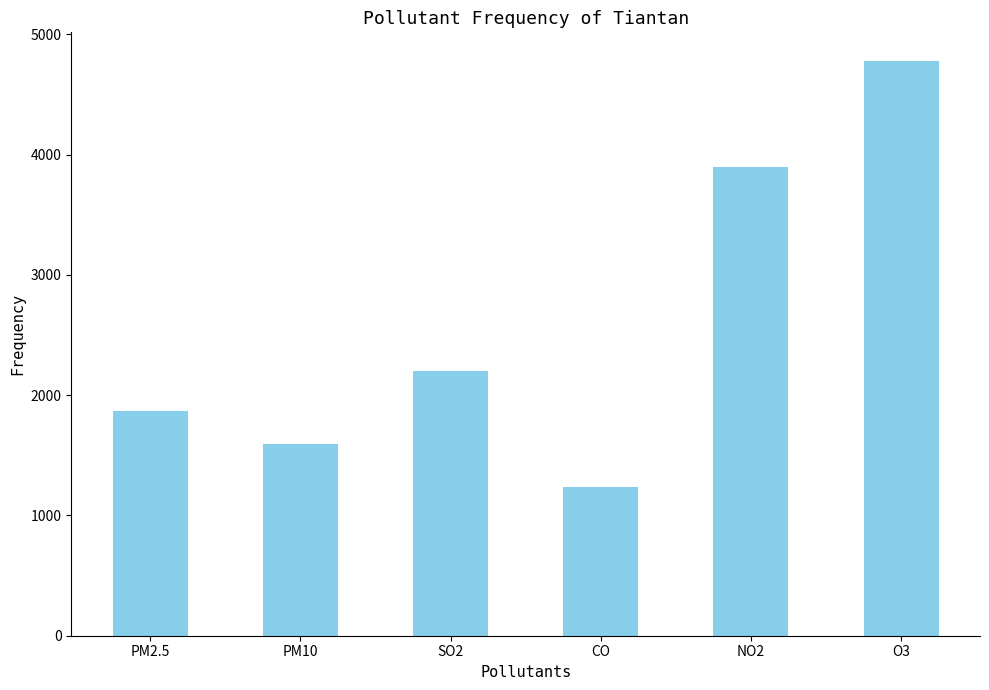

What is the value of the 5th bar from the left?

3896